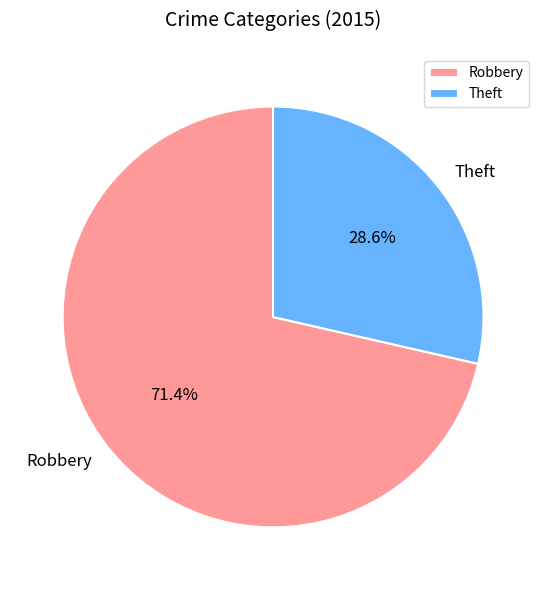

What portion of the pie excludes Robbery?

28.6%